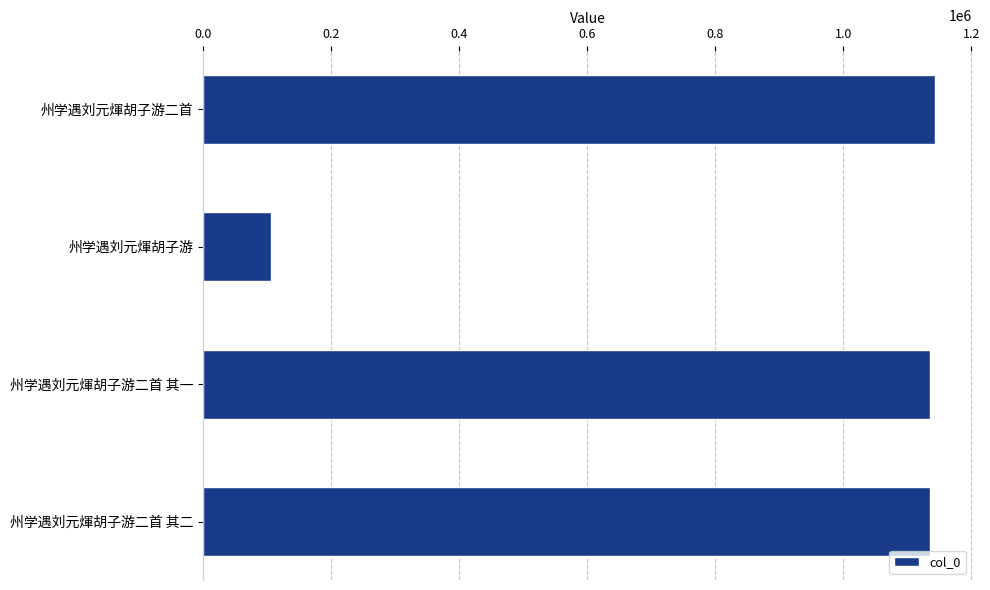

What is the sum of the values at 州学遇刘元煇胡子游二首 and 州学遇刘元煇胡子游?

1250005